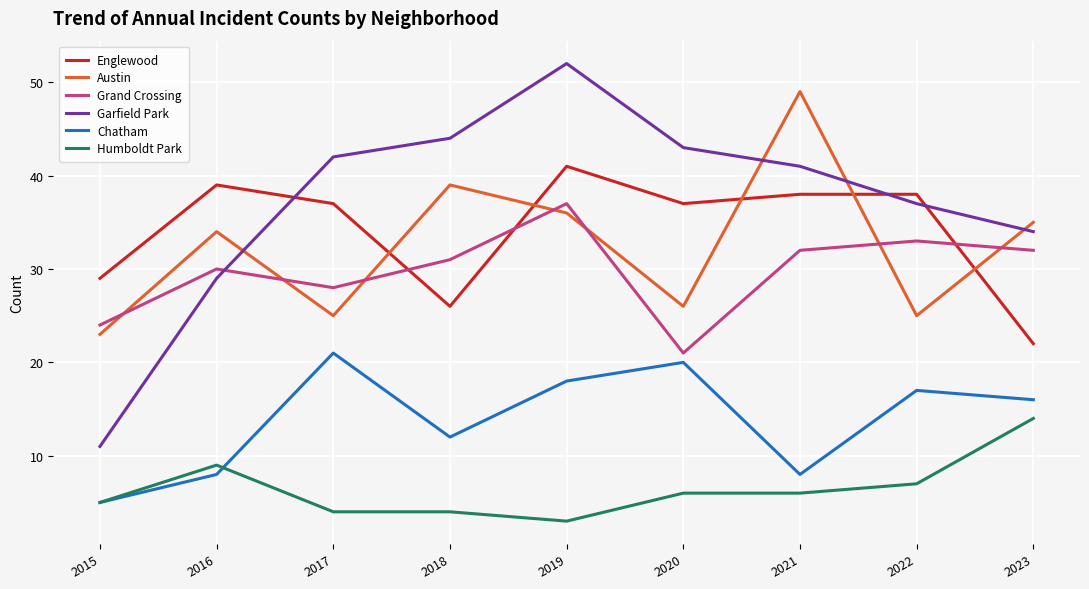

How many lines are shown in the chart?

6